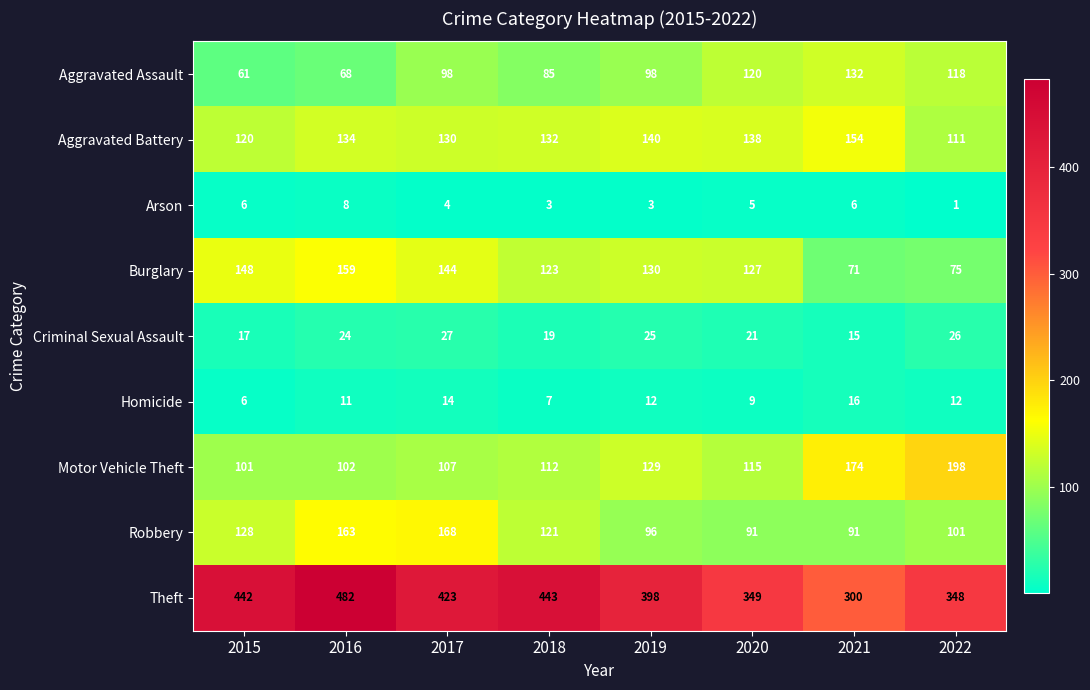

Which category has the lowest value in the Arson series?

2022